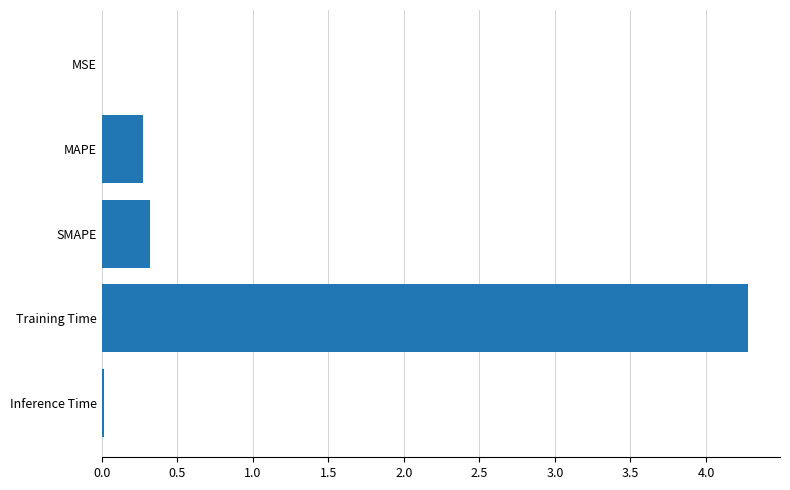

How many series are shown in this chart?

1